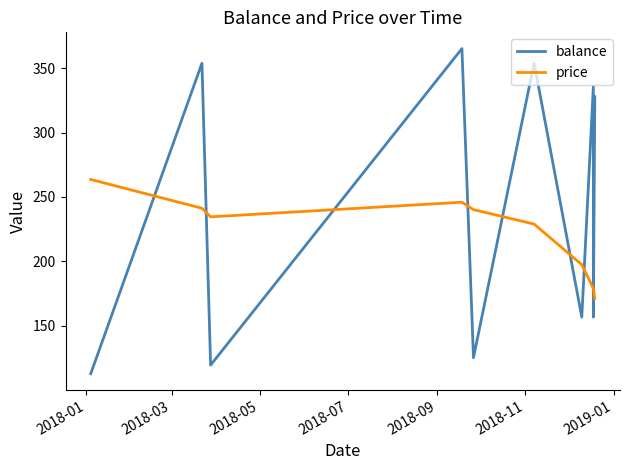

How many values in the balance series exceed 327?

5